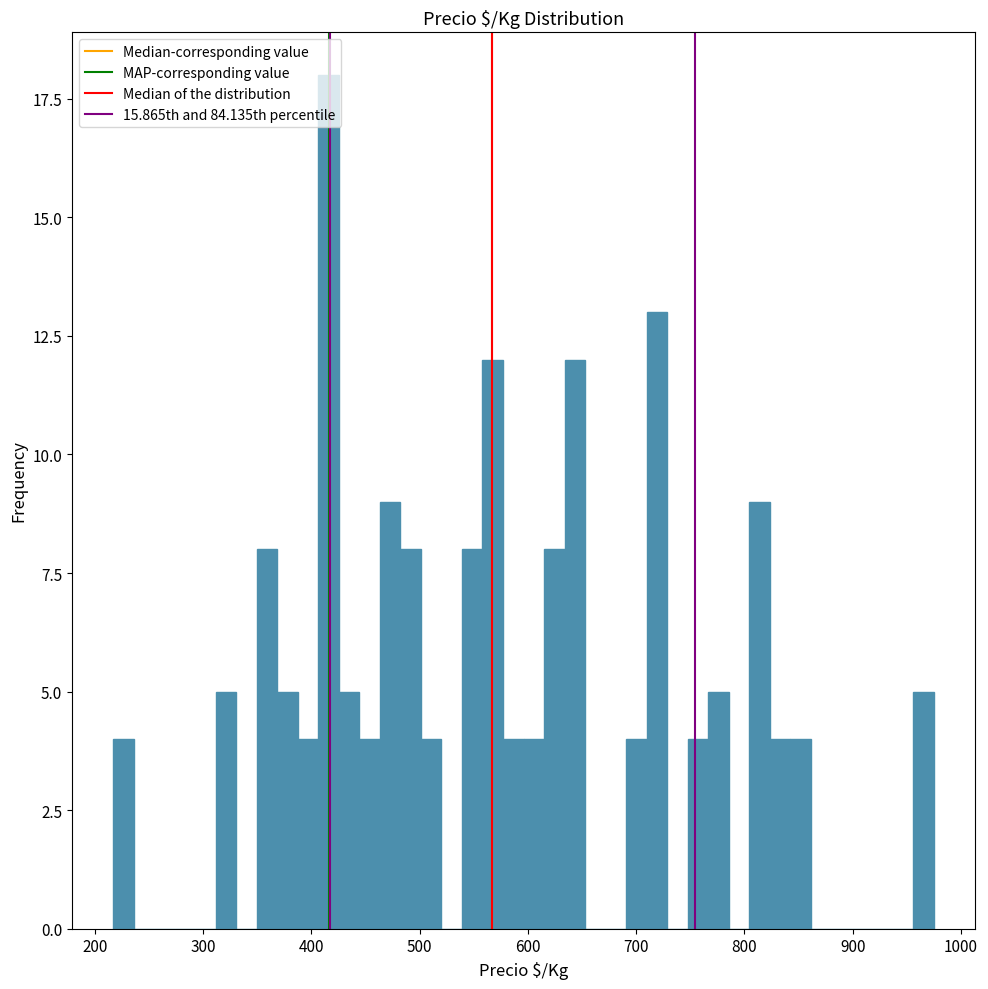

Around what value on the x-axis is the tallest bar? Give the approximate position of its centre, as read against the axis.

420